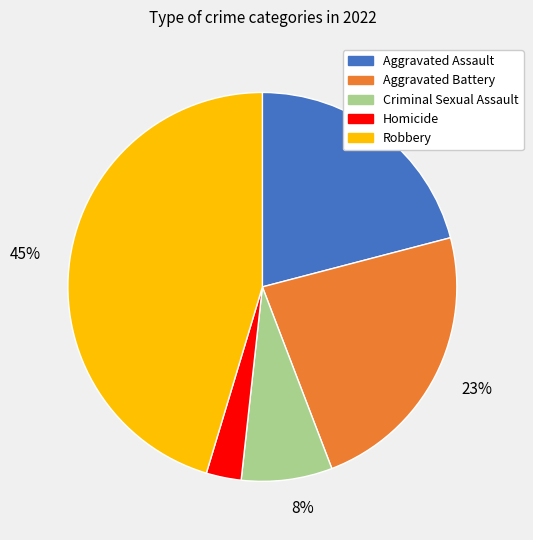

To the nearest percent, what is the difference between the largest and smallest slice percentages?

42%